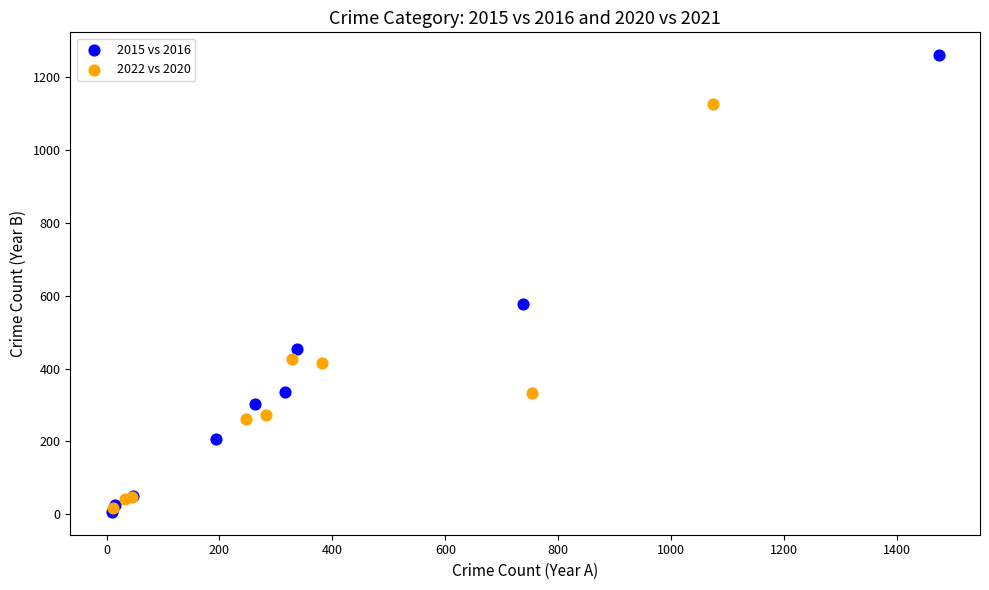

Which series reaches the maximum Y coordinate?

2015 vs 2016